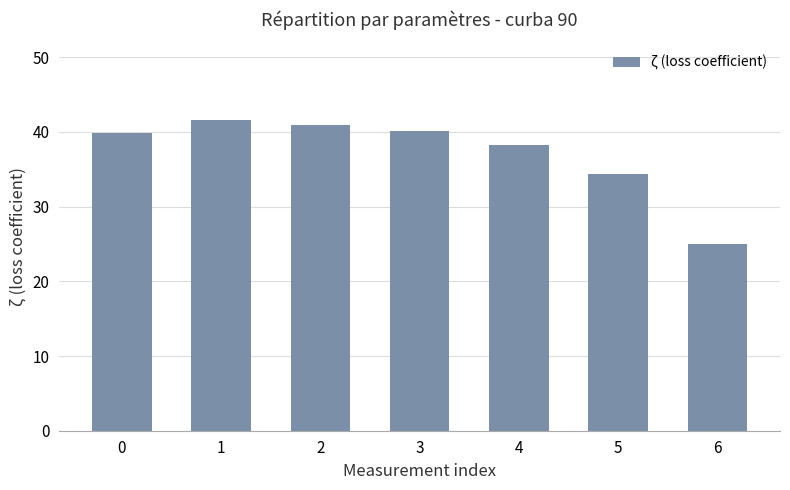

At which label is the value closest to 33?

5